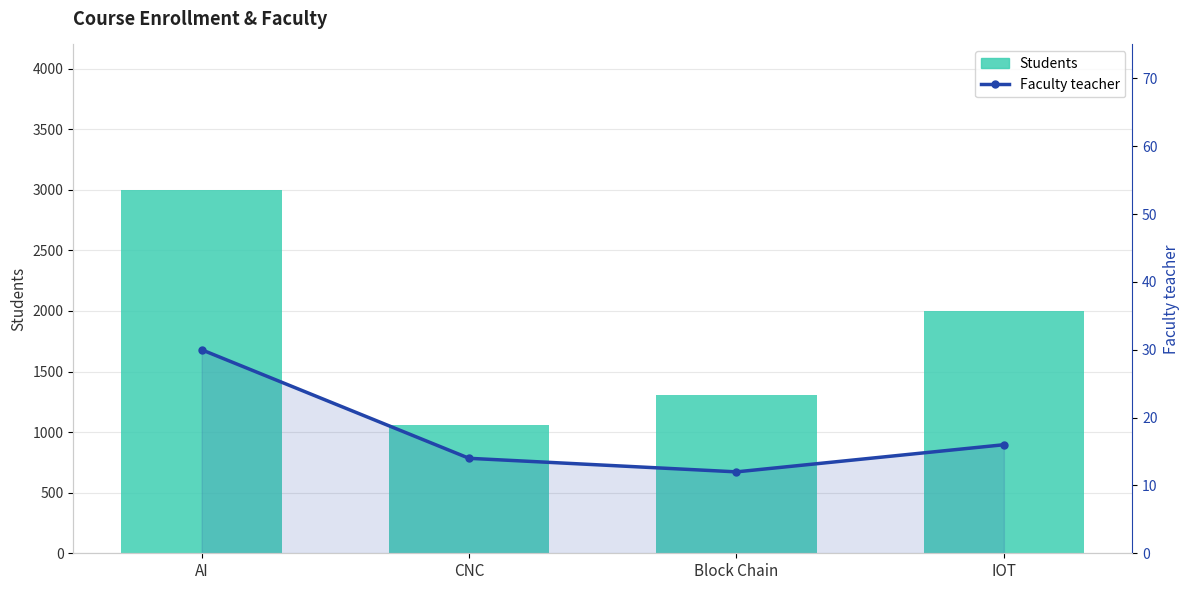

Is it true that Students equals 477 at Block Chain?

False